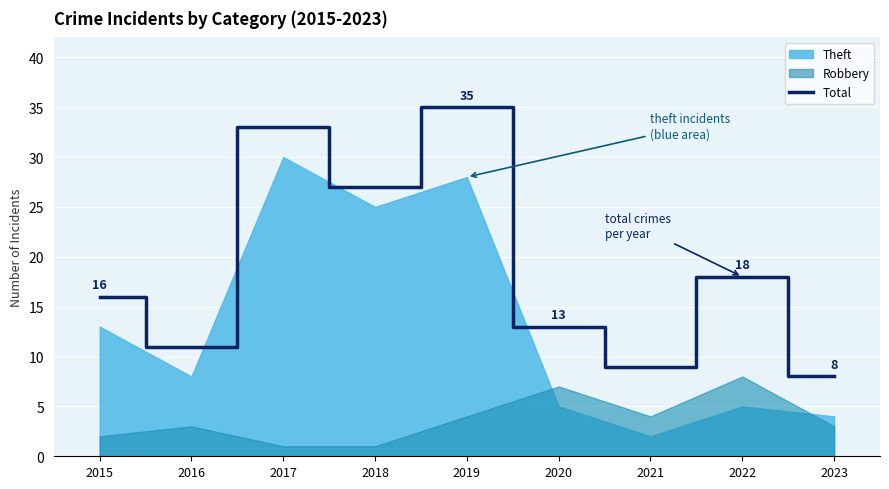

The chart shows a value of 15 at 2016. True or false?

False